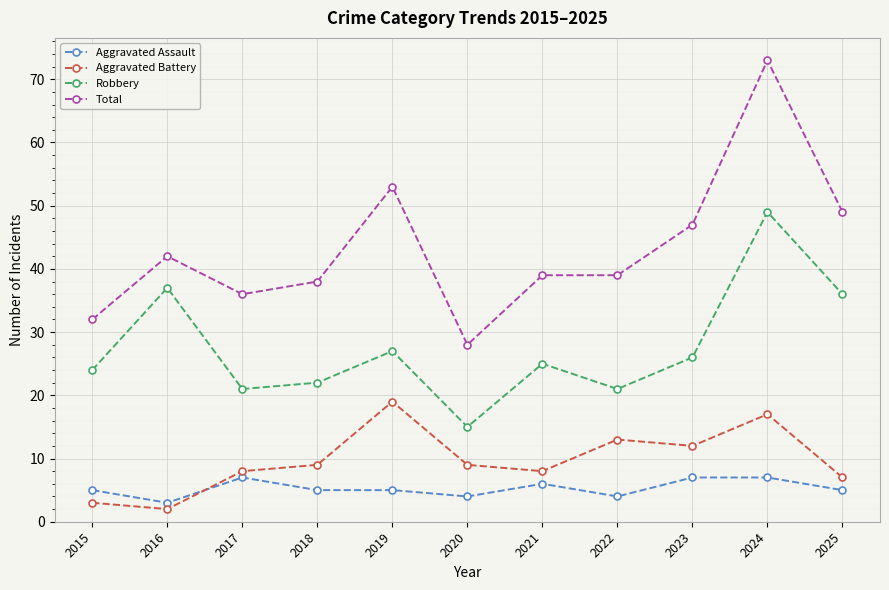

How many lines are shown in the chart?

4